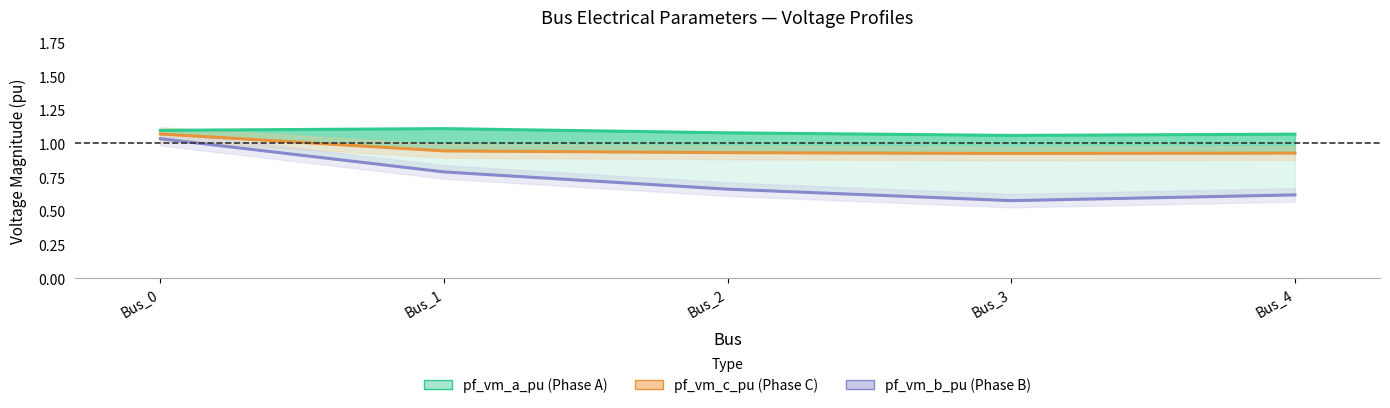

Where is the first local minimum for pf_vm_b_pu?

Bus_3